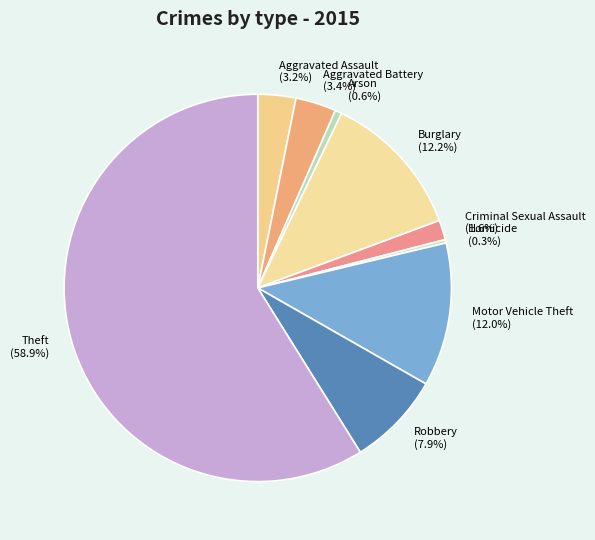

Which slice is the largest?

Theft